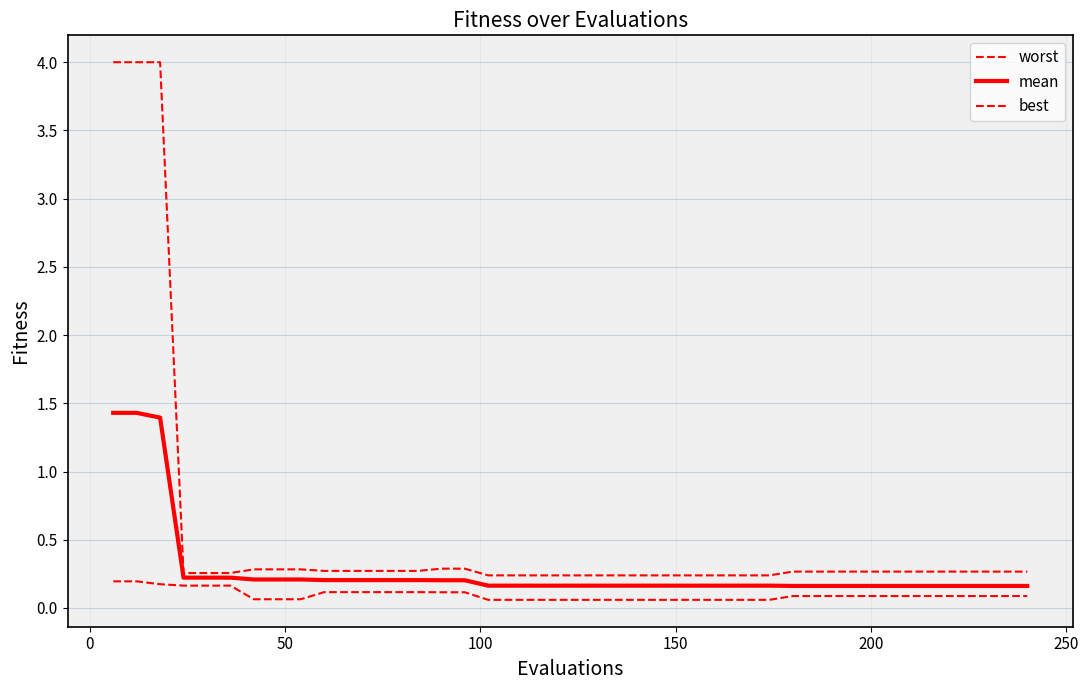

Is this an area chart (filled region under the line)?

No